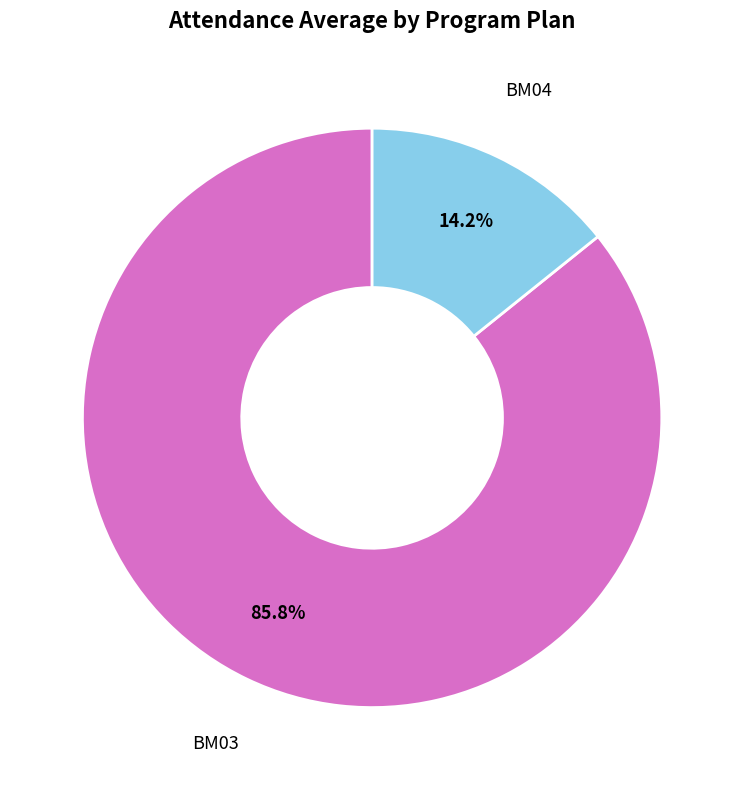

Rank the categories by value from highest to lowest.

BM03, BM04